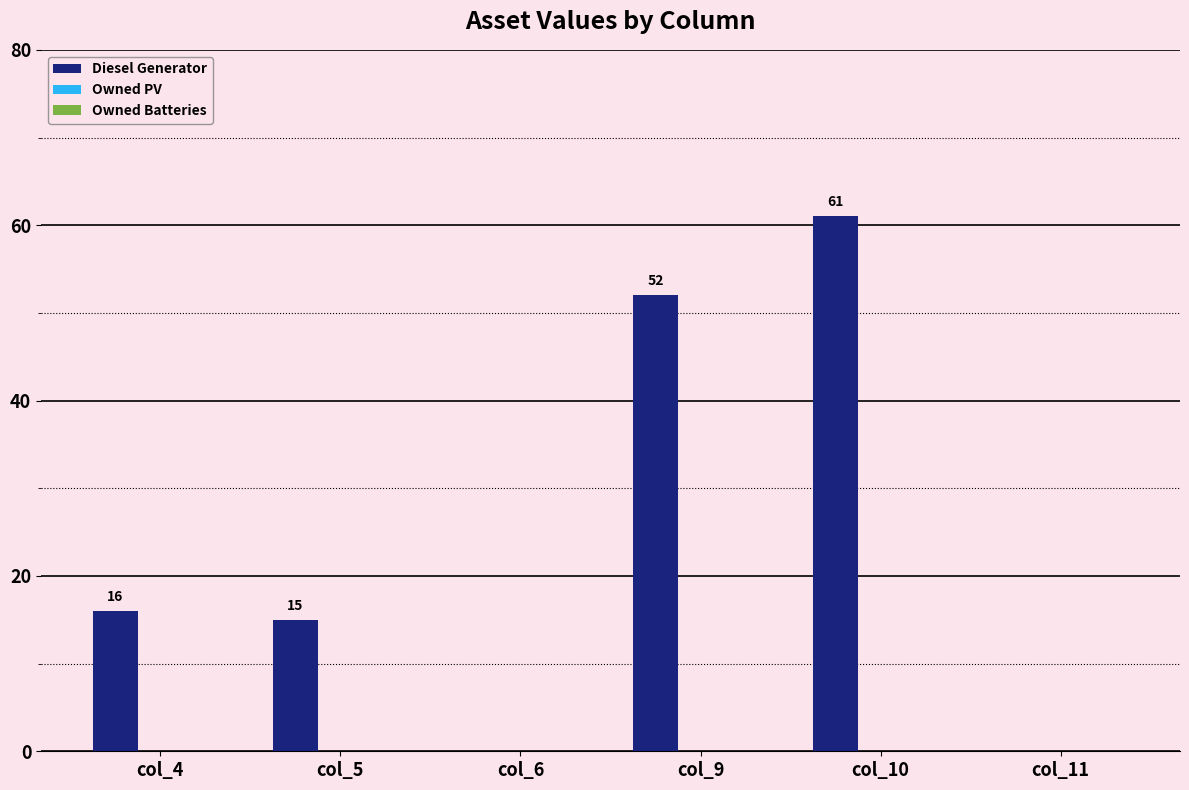

Reading left to right, transcribe all the data shown in this chart.

col_4=16	col_5=15	col_6=0	col_9=52	col_10=61	col_11=0